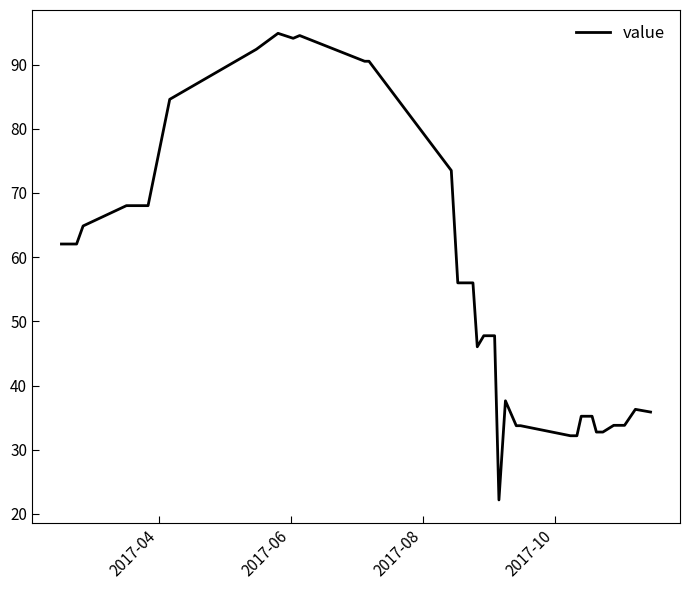

What is the minimum value shown in the chart?

22.2